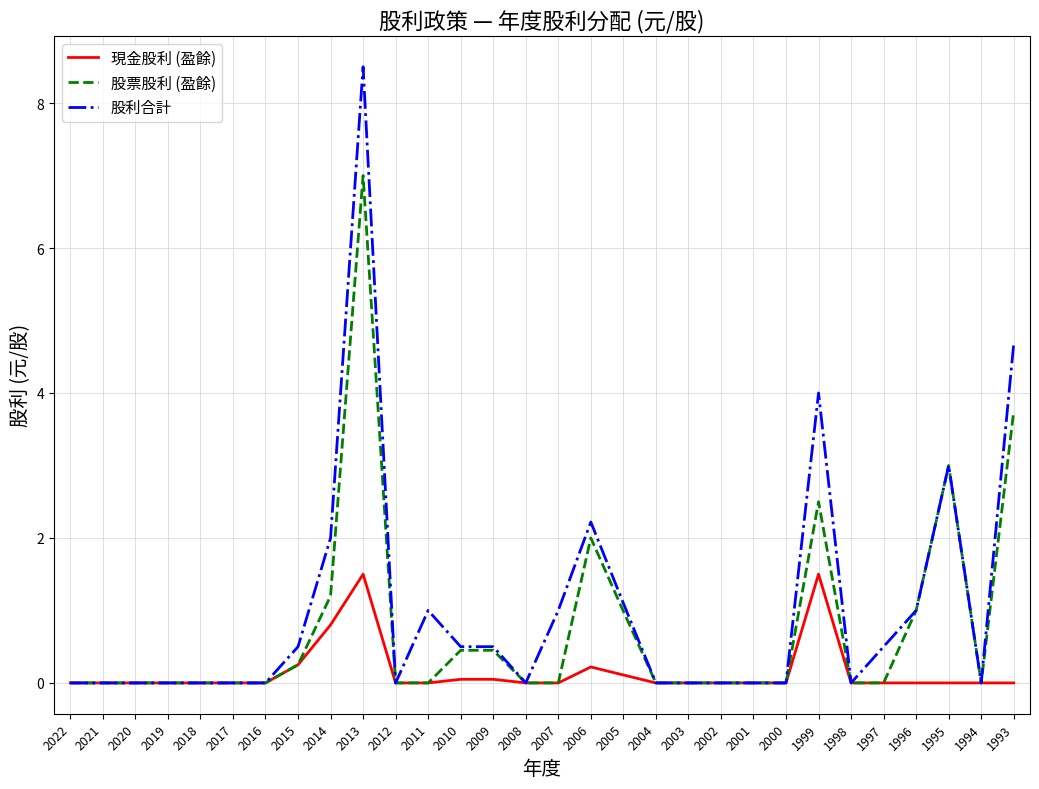

List the series in order of their overall mean, highest first.

股利合計, 股票股利 (盈餘), 現金股利 (盈餘)